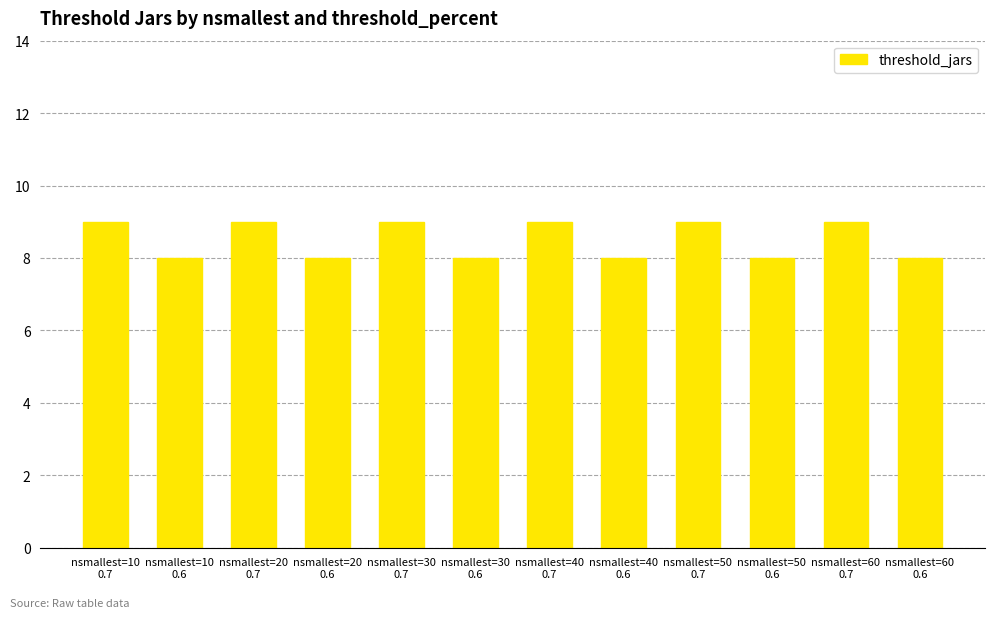

What is the maximum value shown in the chart?

9